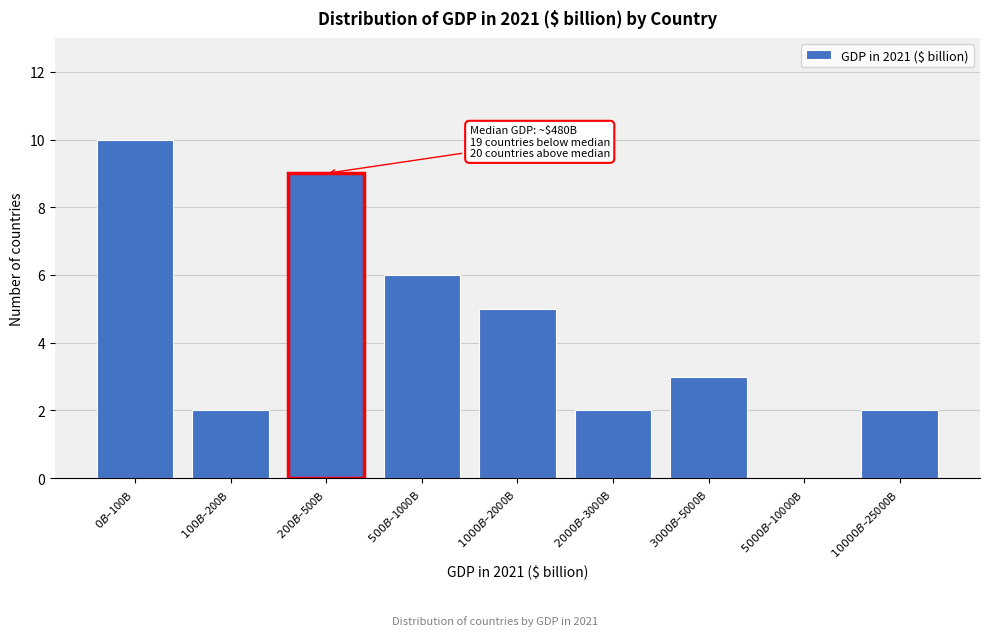

What is the sum of all values?

39